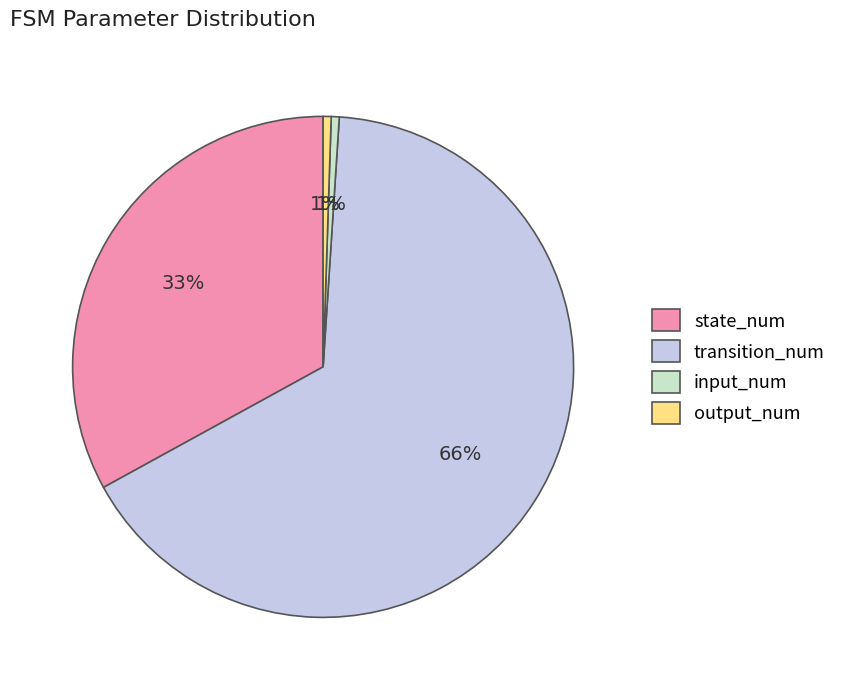

To the nearest percent, what percentage of the pie is output_num?

1%